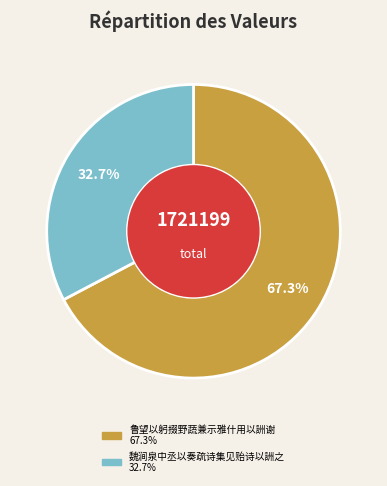

What is the majority slice?

鲁望以躬掇野蔬兼示雅什用以詶谢